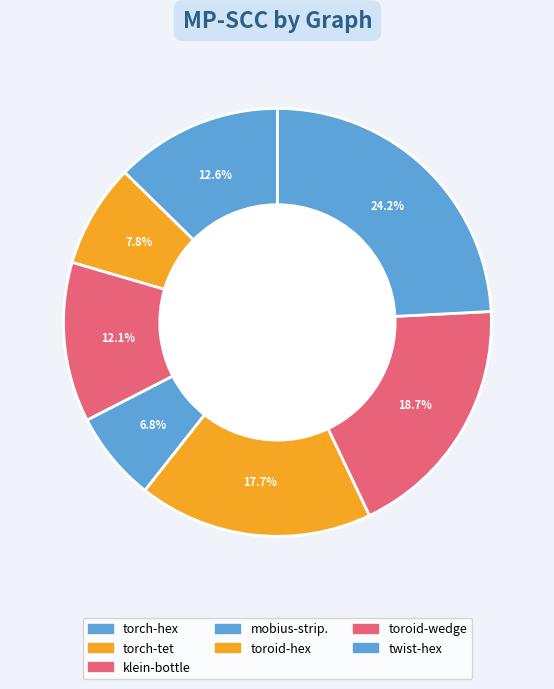

Which has a higher value, klein-bottle or toroid-hex?

toroid-hex